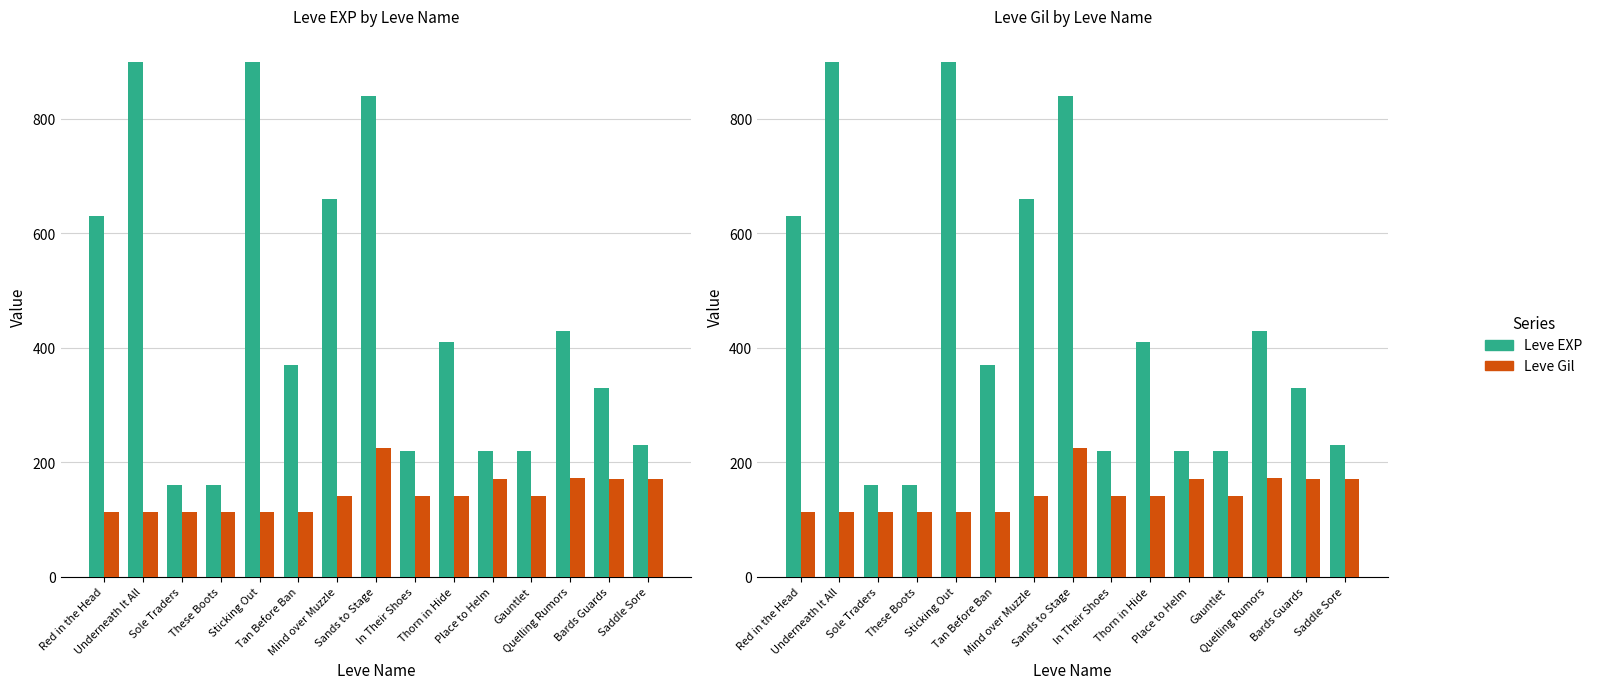

At which label does Leve EXP reach its minimum?

Sole Traders